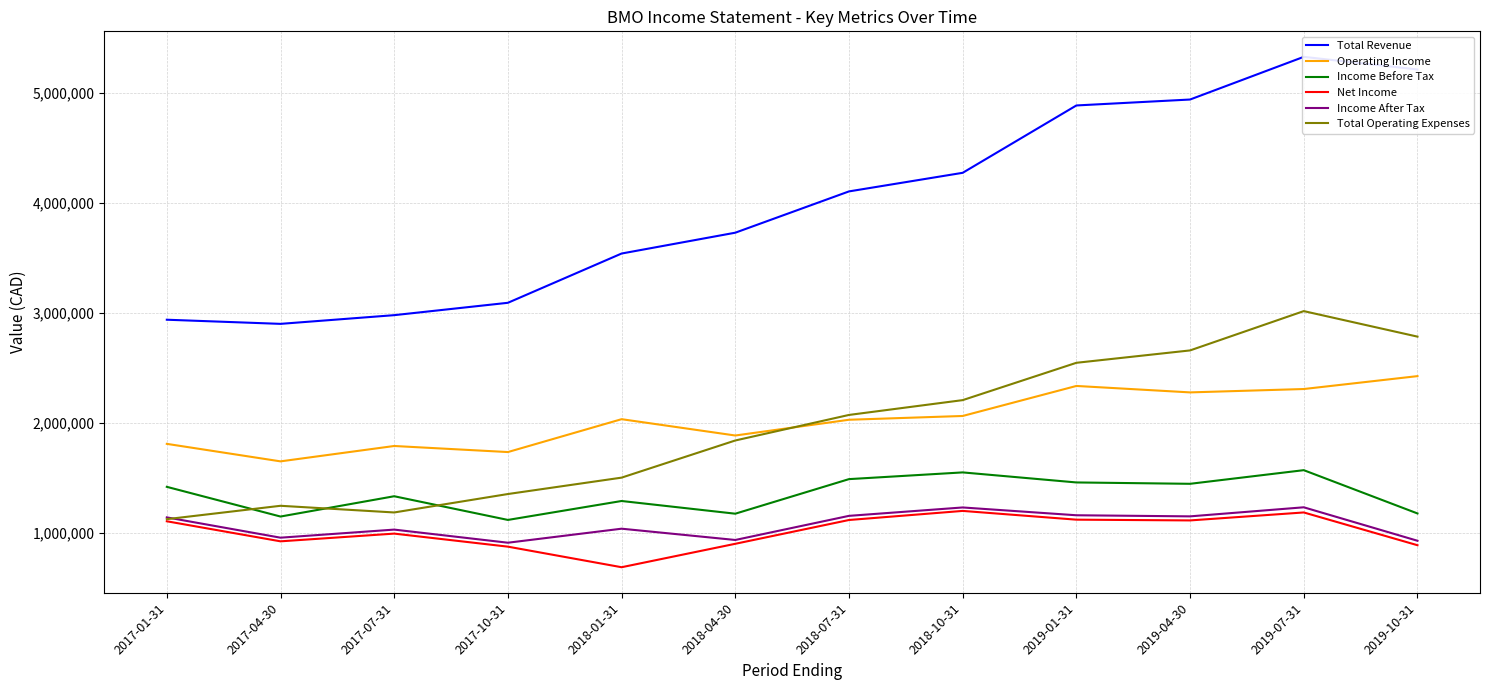

What is the approximate value of Income After Tax at 2018-04-30, to the nearest 100?

938000